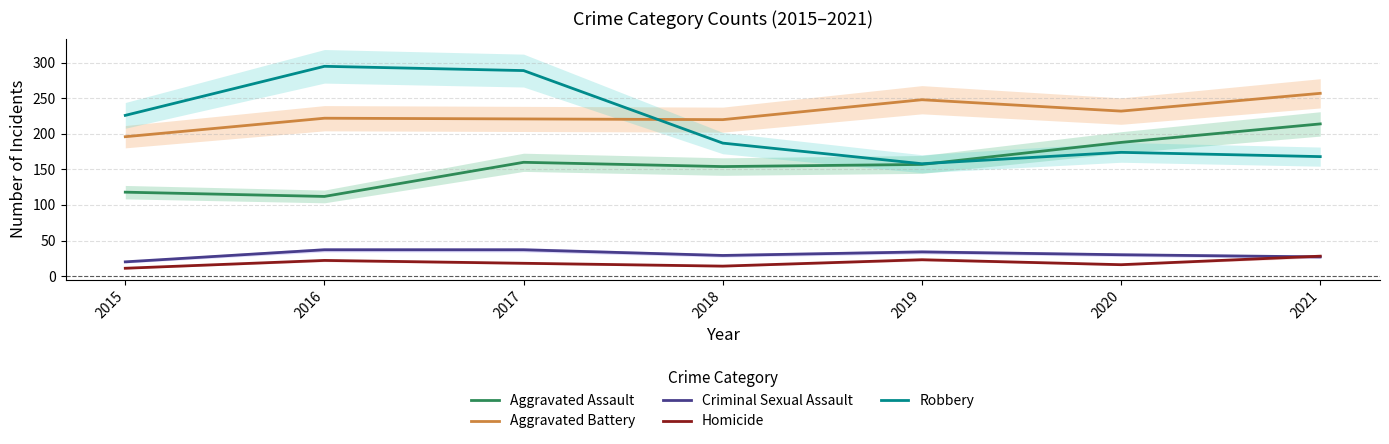

Is it true that Aggravated Assault equals 154 at 2018?

True